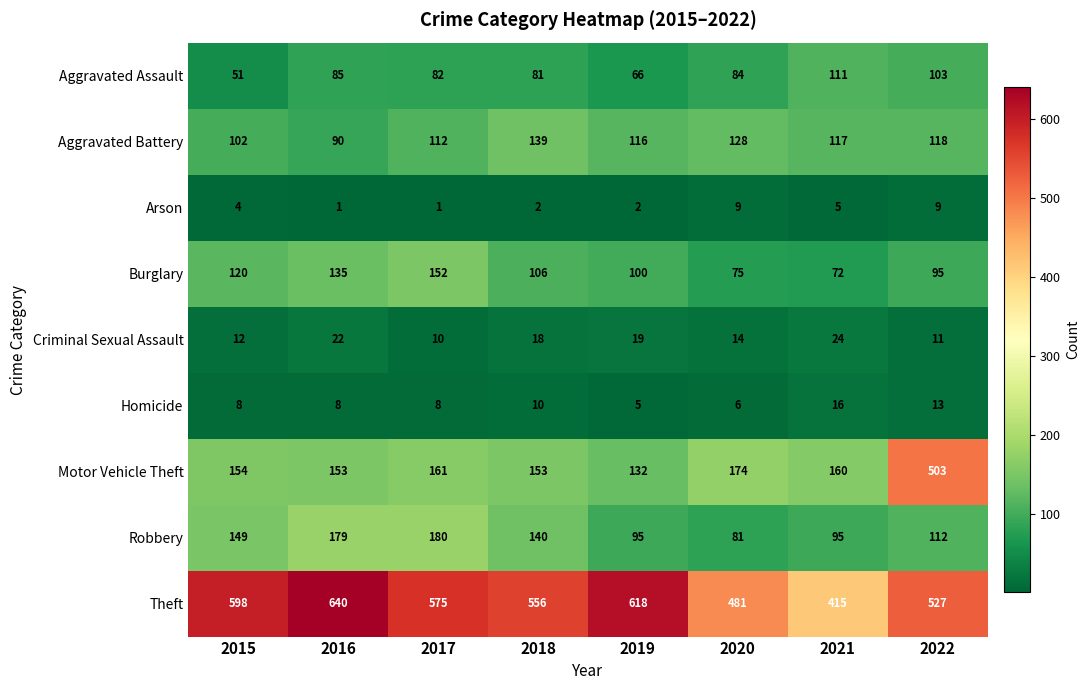

What is the difference between the highest and lowest values at 2017?

574